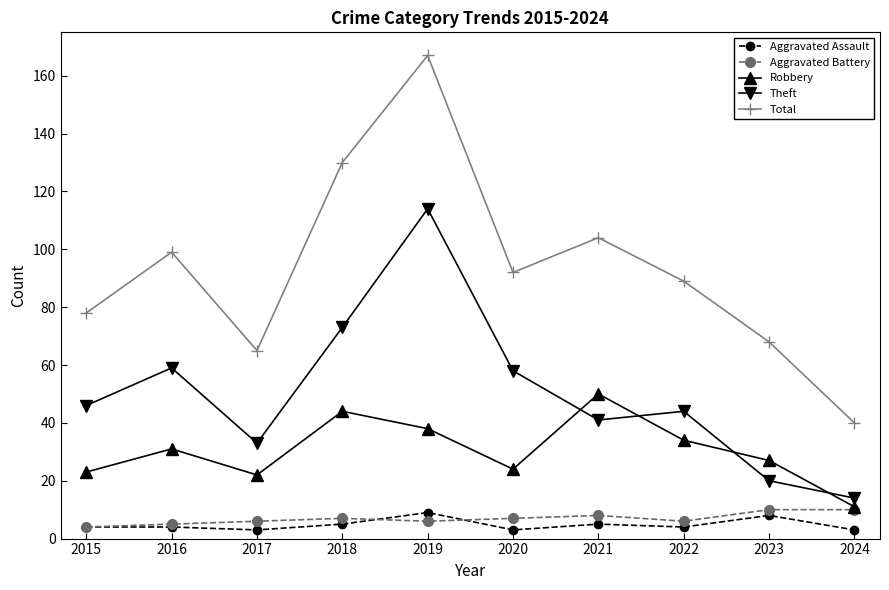

Which series ends up on top after the final intersection of Robbery and Theft?

Theft